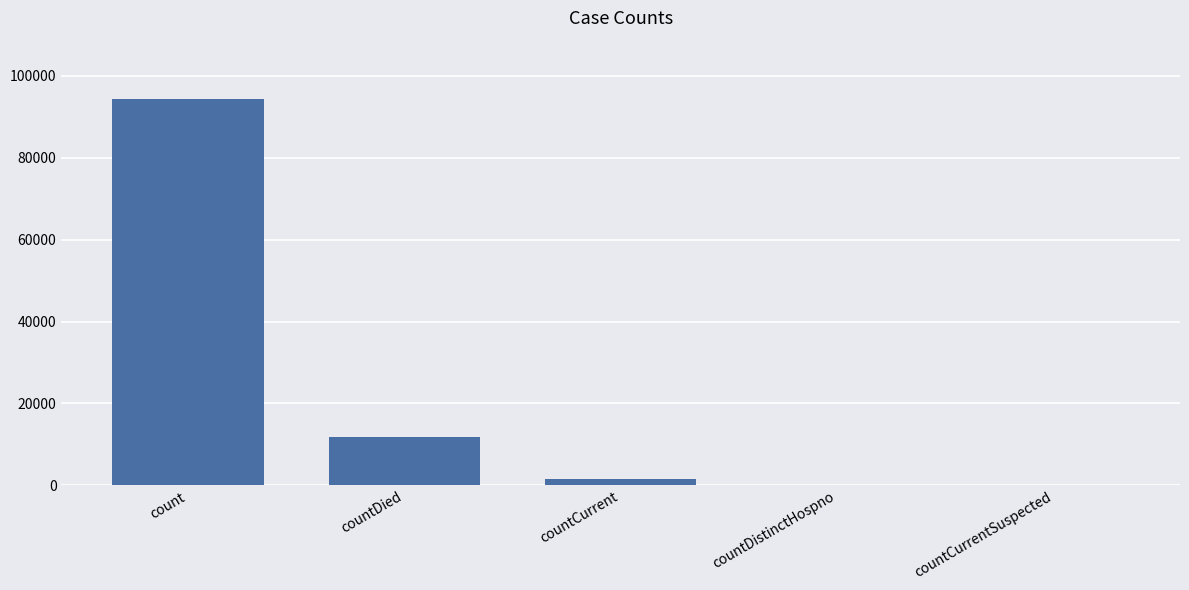

What is the ratio of the value at count to the value at countDied?

8.0